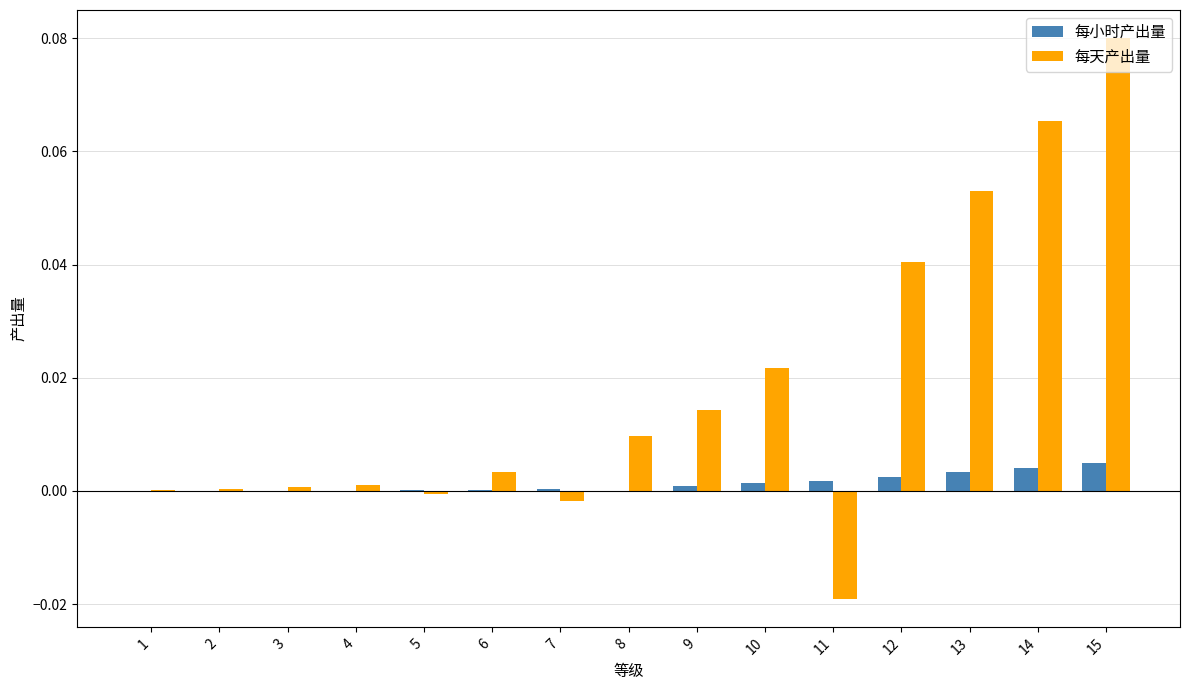

Count the number of data series in this chart.

2